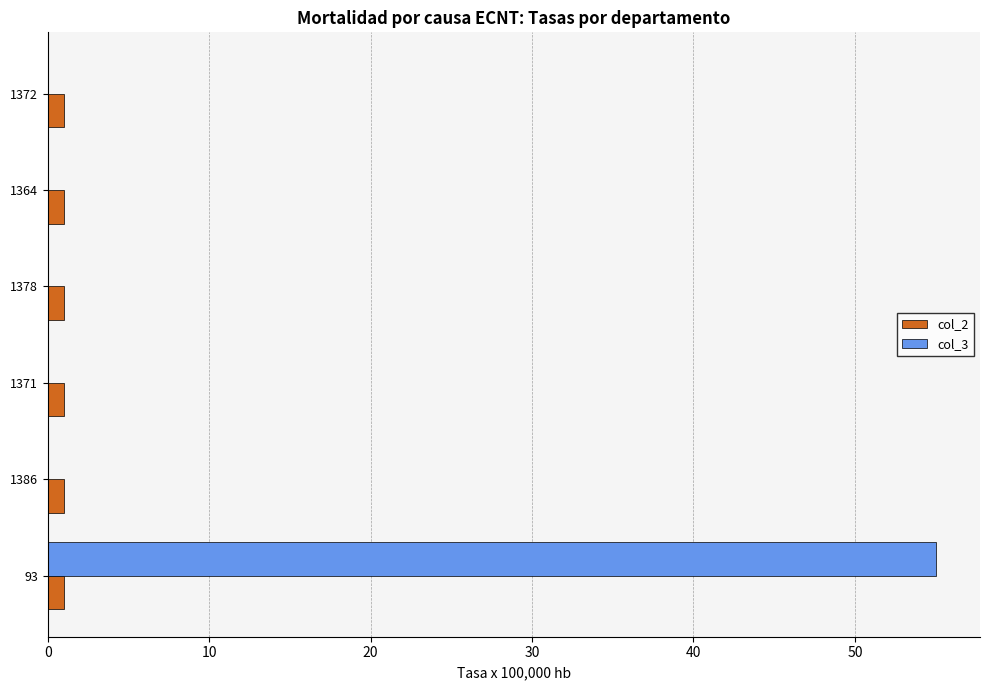

At which category is the sum across all series the highest?

93